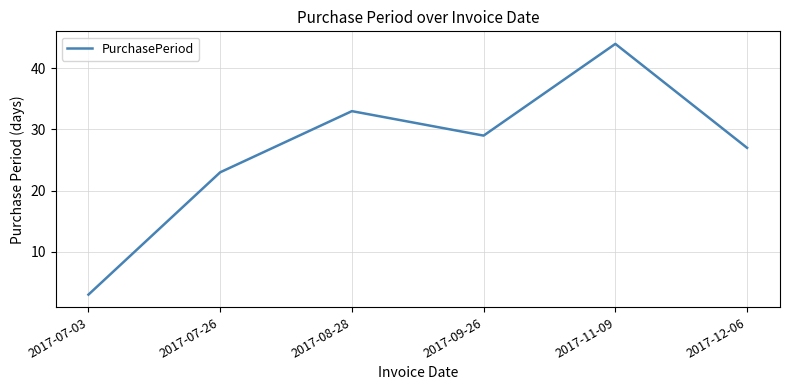

Reading right to left, what are all the values shown in this chart?

27	44	29	33	23	3